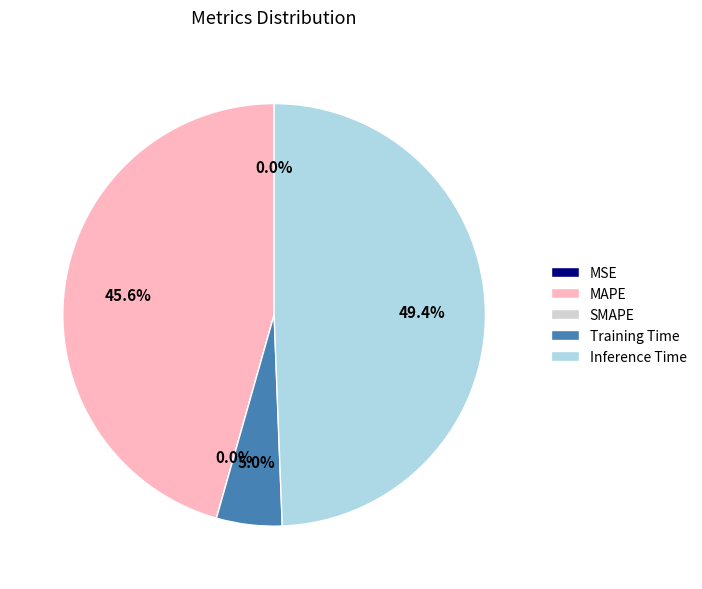

What percentage is NOT represented by MSE?

100.0%